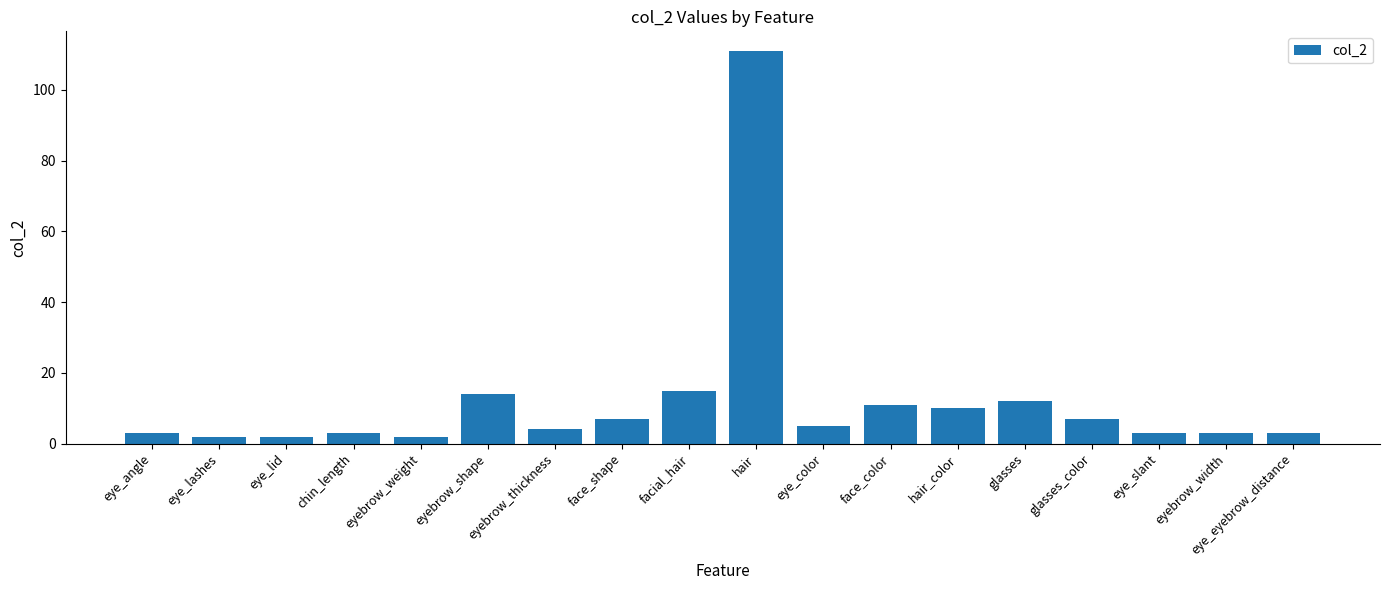

Which category has the highest value across all series?

hair